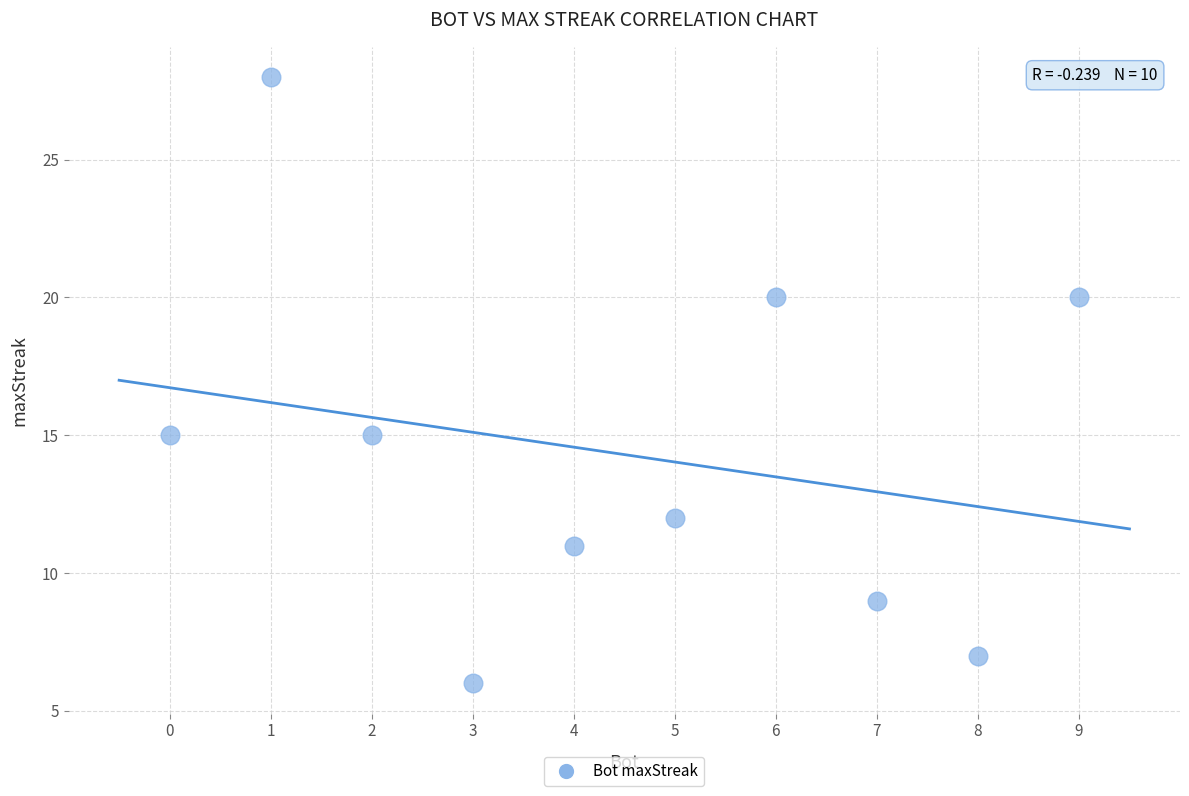

What is the range of Y values (max minus min)?

22